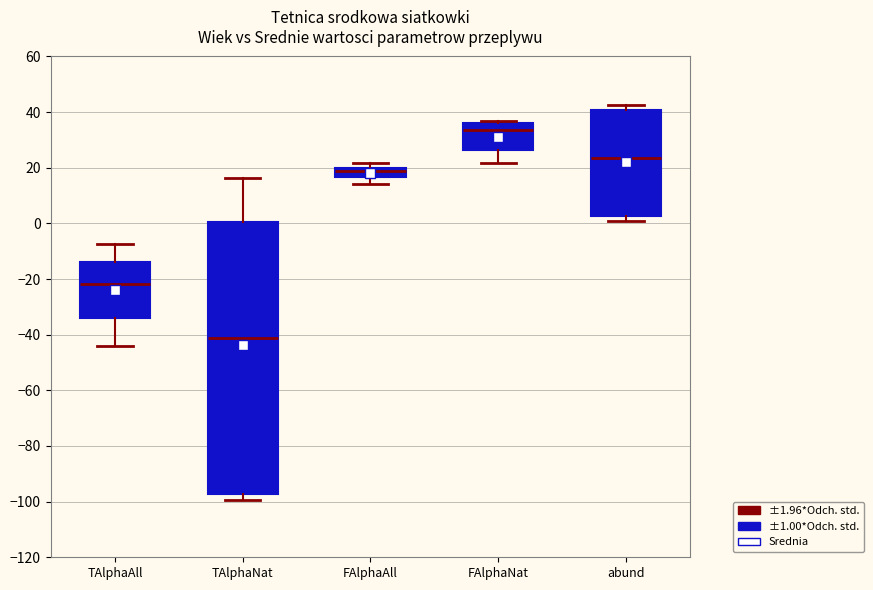

Reading left to right, transcribe this box plot: for each box, give where its median line is, the range the box spans, and where its two whiskers end, as read against the y-axis. The values are not printed on the chart, so give them approximately, as read against the axis.

TAlphaAll: median -22, box -34 to -14, whiskers -44 to -8
TAlphaNat: median -42, box -98 to 0, whiskers -100 to 16
FAlphaAll: median 18, box 16 to 20, whiskers 14 to 22
FAlphaNat: median 34, box 26 to 36, whiskers 22 to 36 (just above the box's upper edge)
abund: median 24, box 2 to 40, whiskers 2 (just below the box's lower edge) to 42